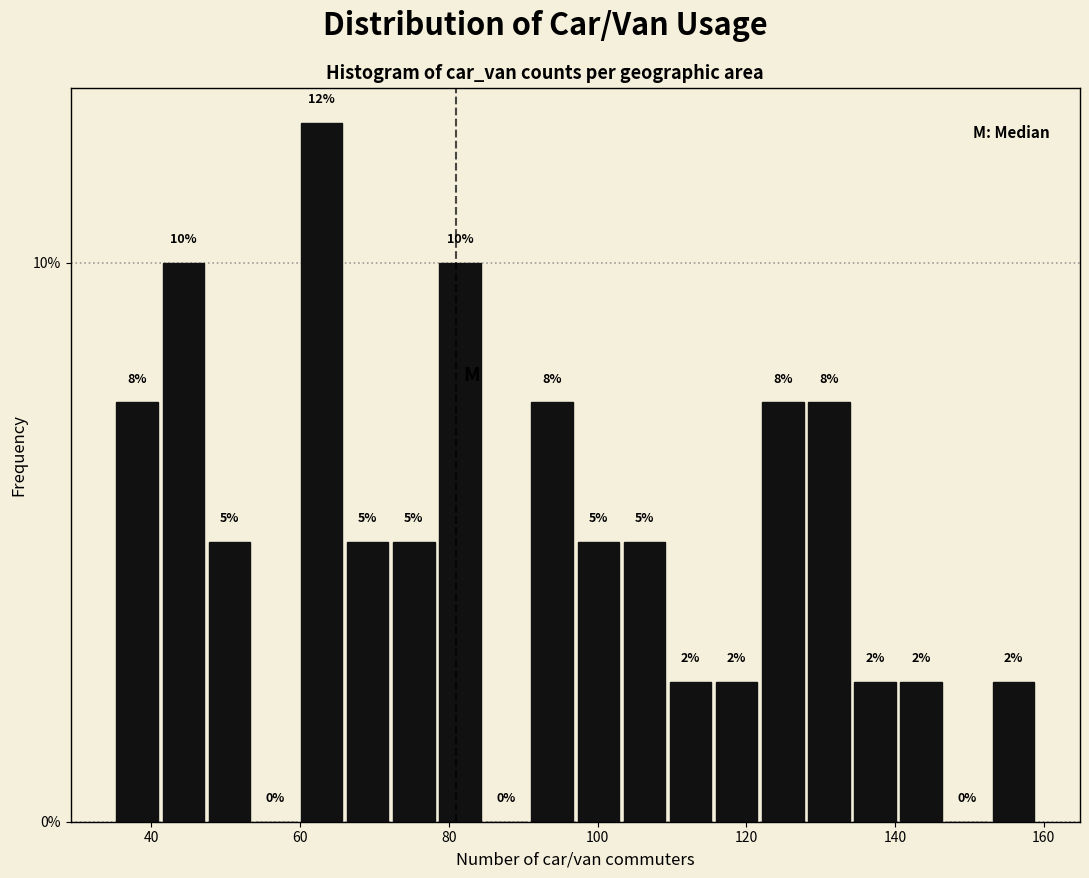

Around what value on the x-axis is the tallest bar? Give the approximate position of its centre, as read against the axis.

62